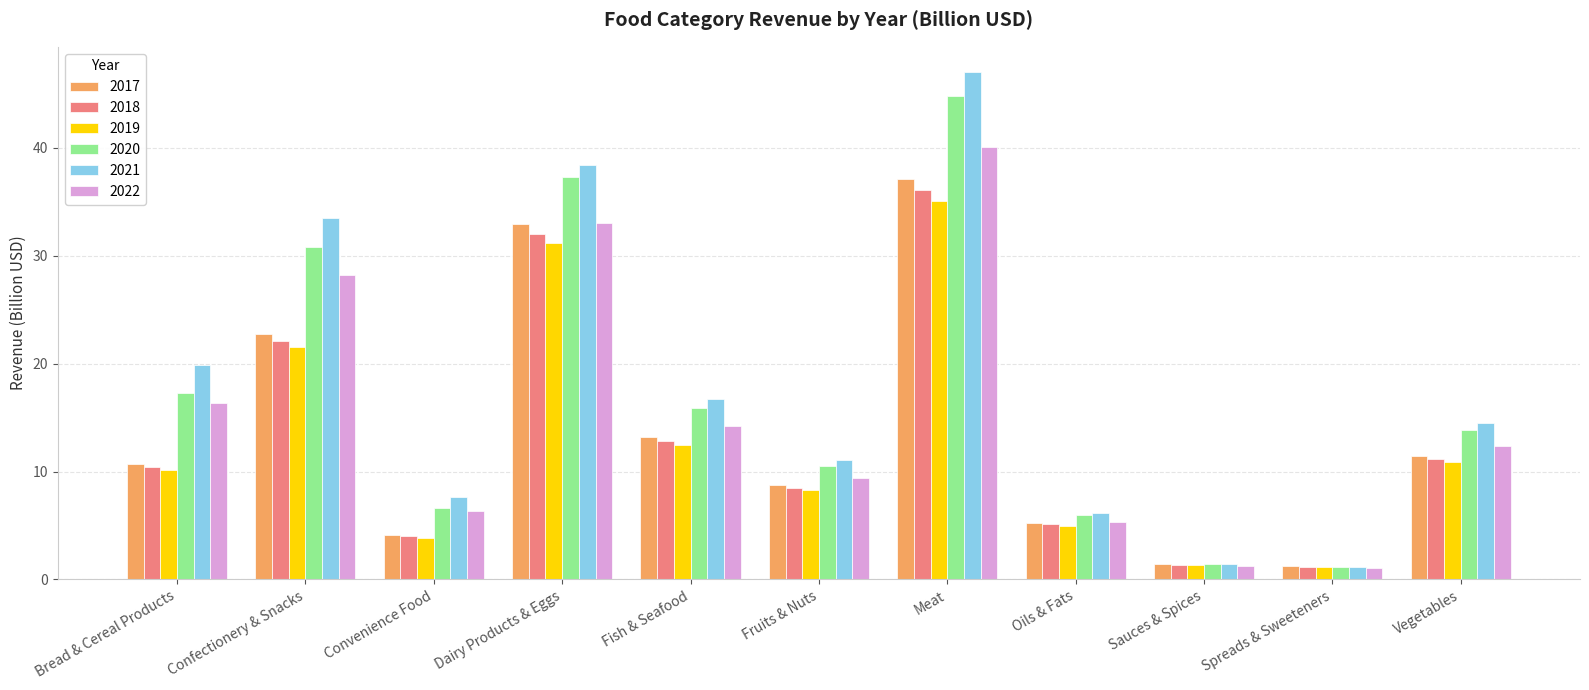

What are all the series names shown in the legend?

2017, 2018, 2019, 2020, 2021, 2022